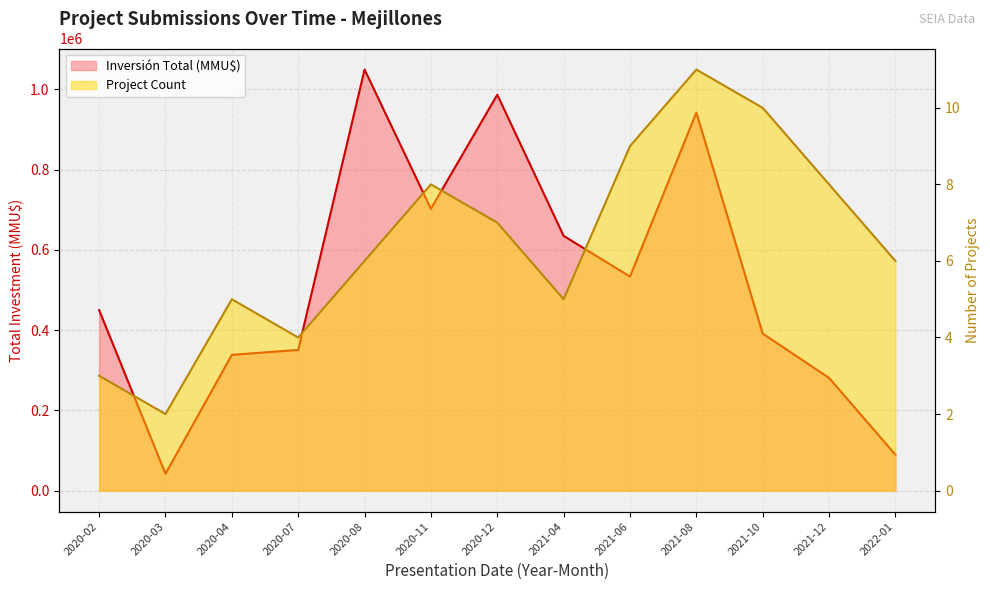

What is the minimum value for Inversión Total (MMU$)?

42000